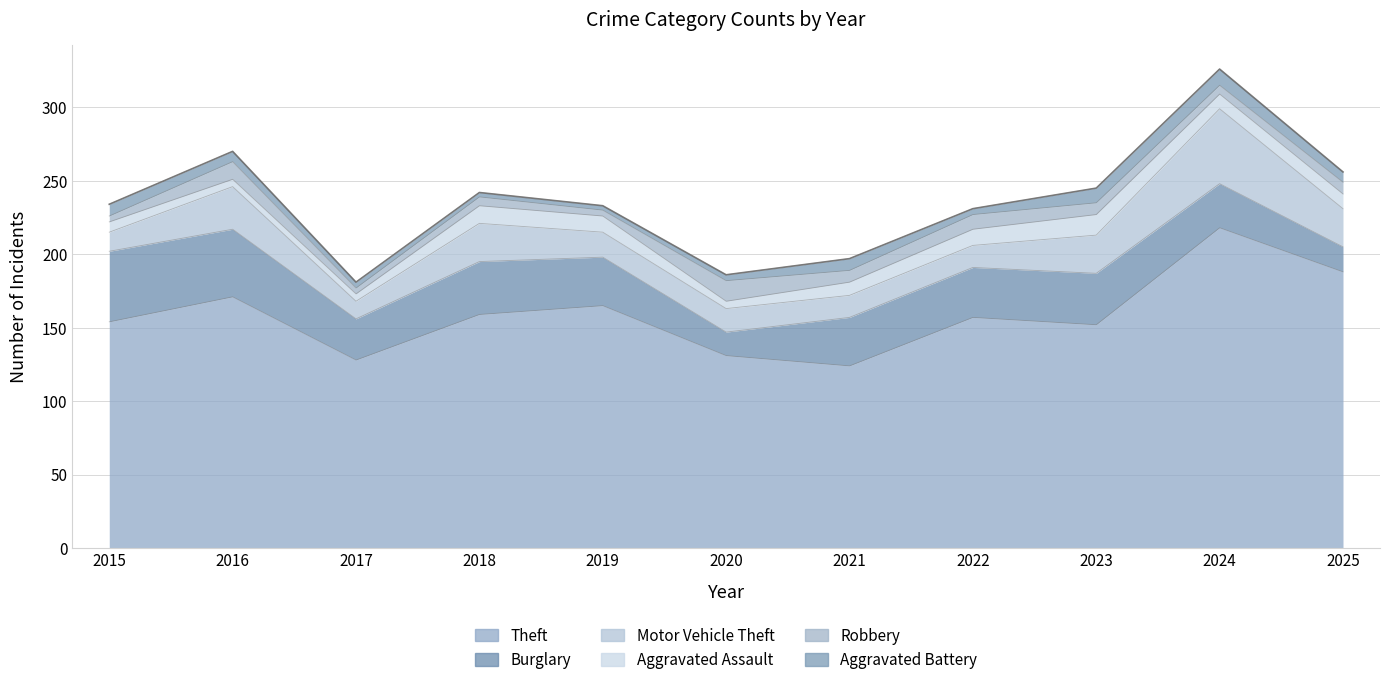

What is the difference between the maximum and minimum values in the Motor Vehicle Theft series?

39